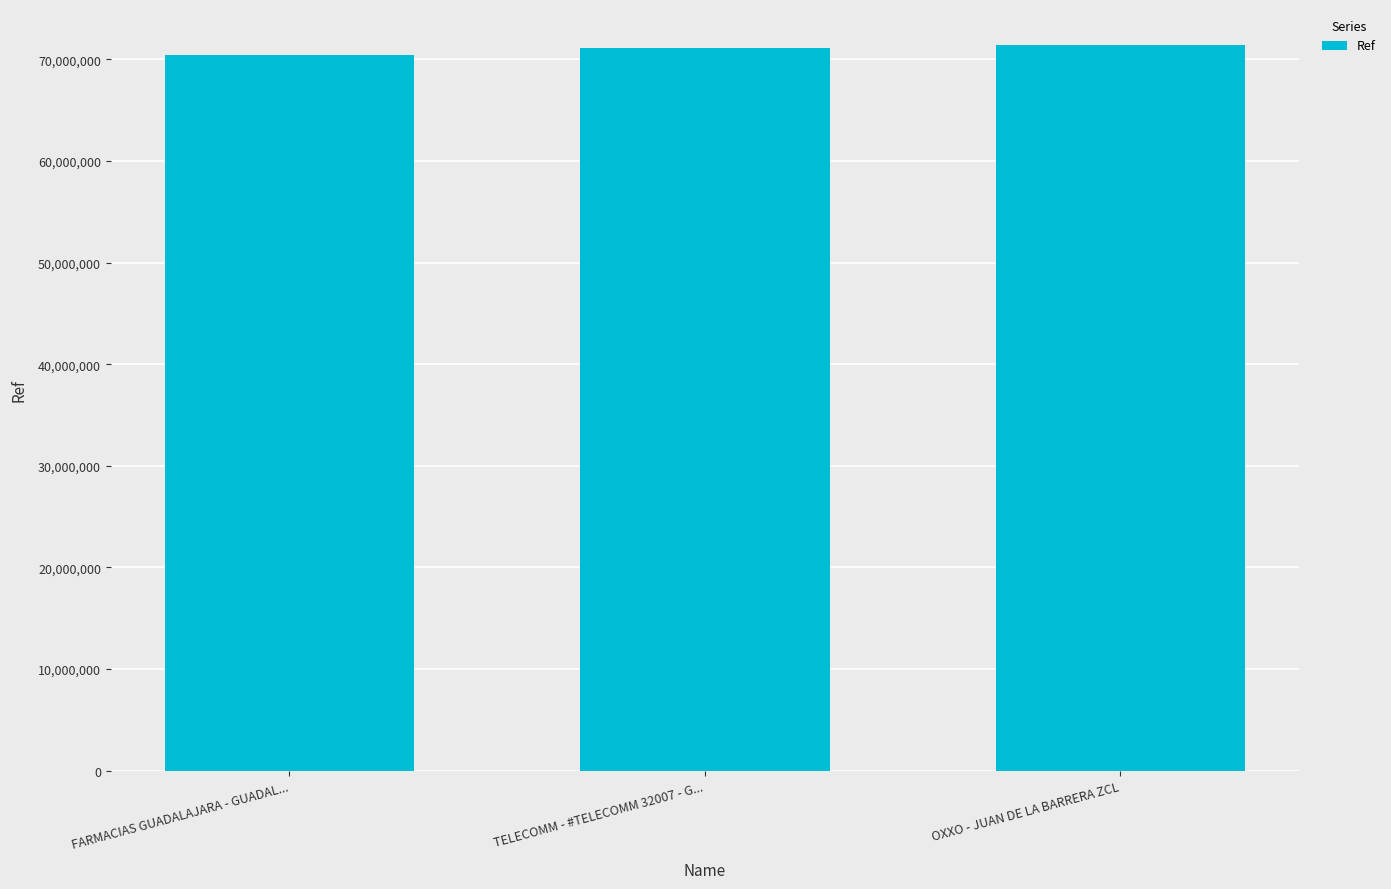

What is the smallest value displayed?

70400562